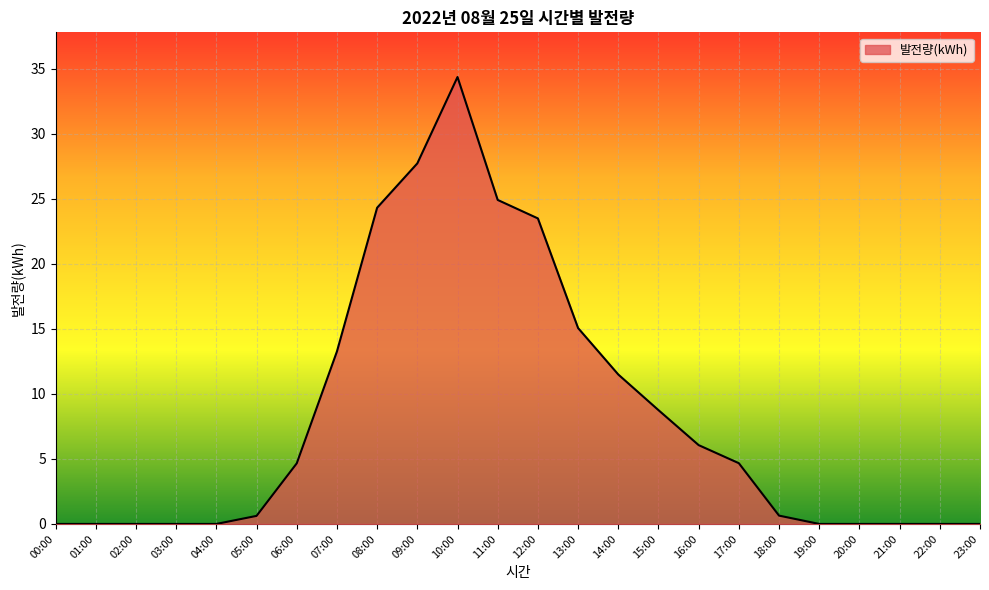

What is the change in value from 06:00 to 21:00?

-4.7